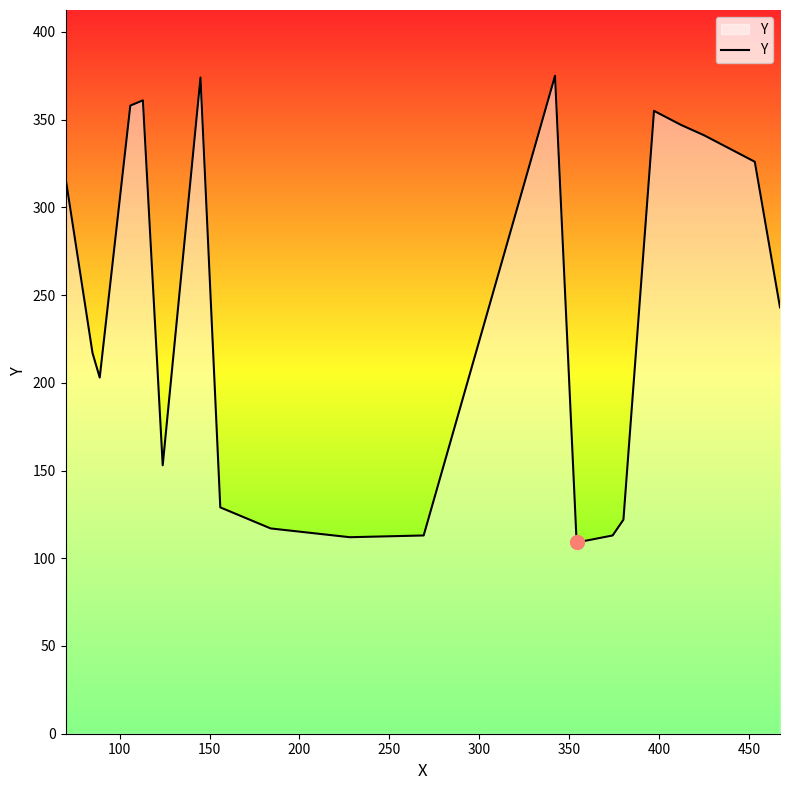

What is the difference between the maximum and minimum values?

266